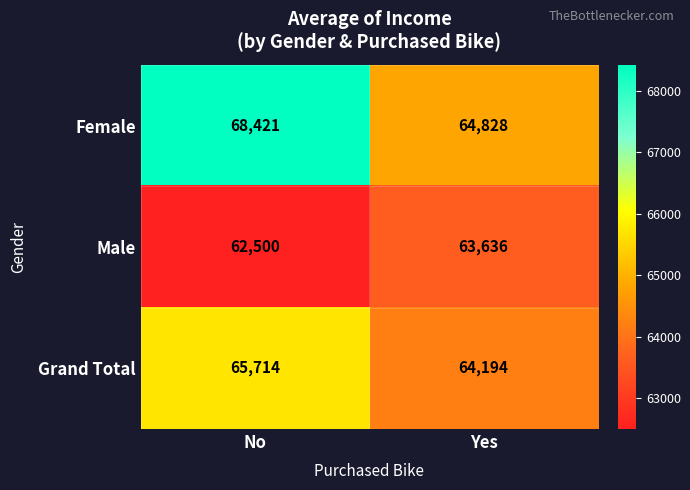

Where is Male nearest to the value 63068?

No